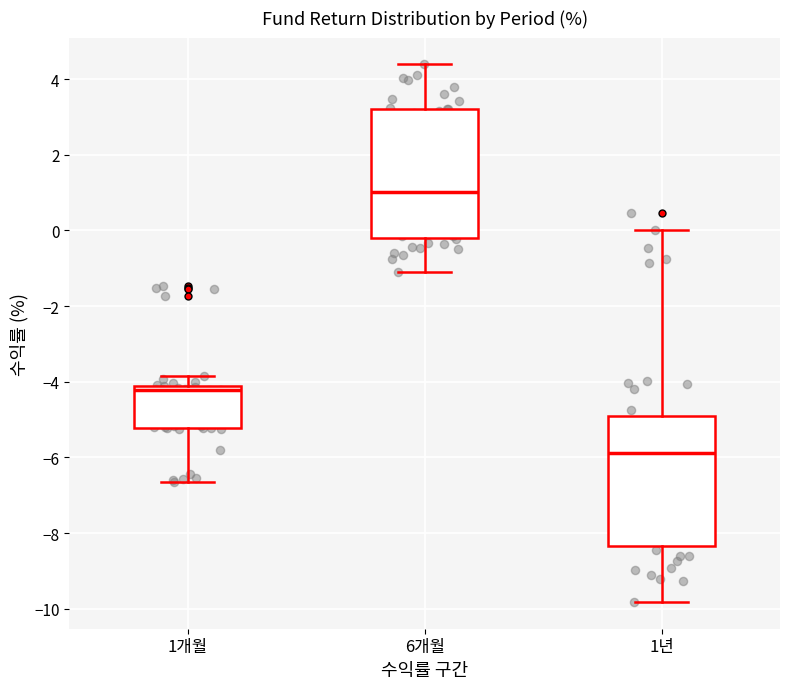

Reading left to right, read every box against the y-axis: the position of its median line, the range the box covers, and the ends of its whiskers. The values are not printed on the chart, so give them approximately, as read against the axis.

1개월: median -4.2 (just below the box's upper edge), box -5.2 to -4.2, whiskers -6.6 to -3.8
6개월: median 1.0, box -0.2 to 3.2, whiskers -1.2 to 4.4
1년: median -5.8, box -8.4 to -5.0, whiskers -9.8 to 0.0